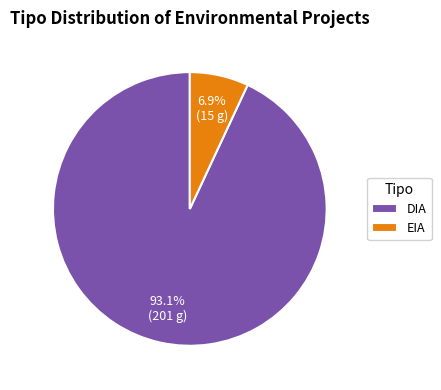

How many segments does this pie chart have?

2